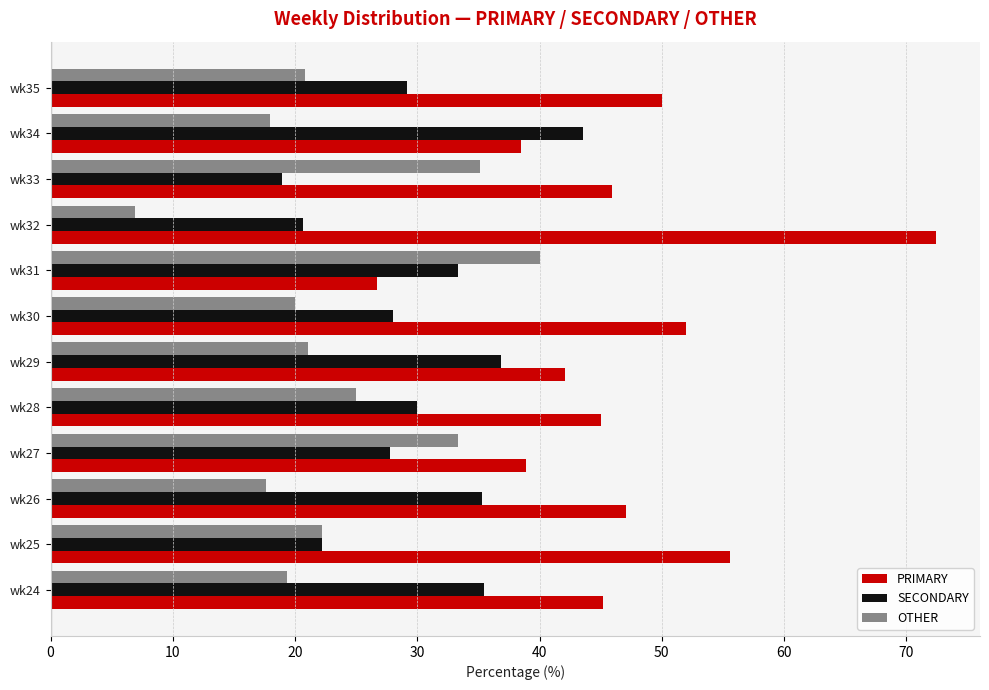

At how many categories does at least one series exceed 32?

12